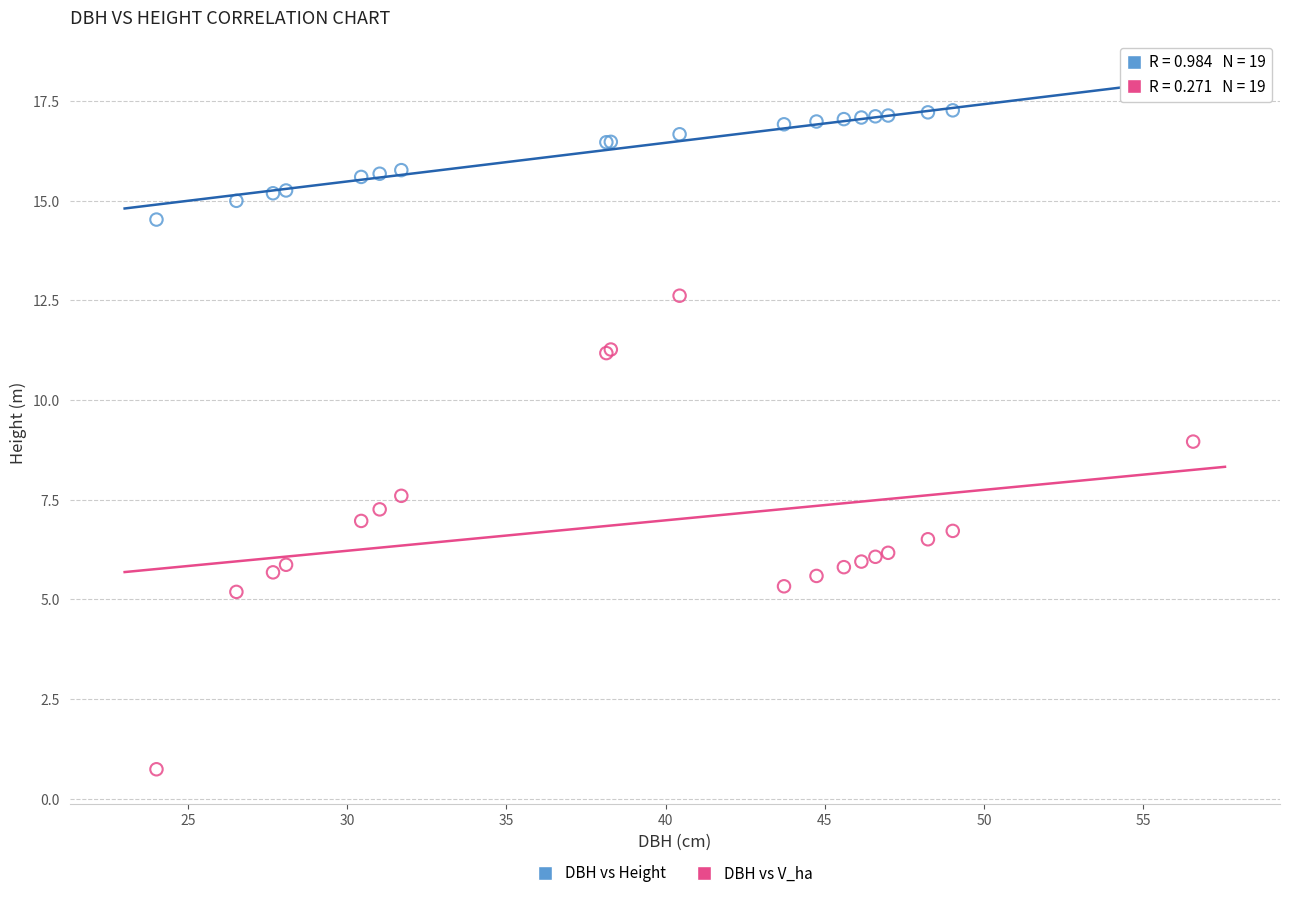

Which series reaches the maximum Y coordinate?

DBH vs Height